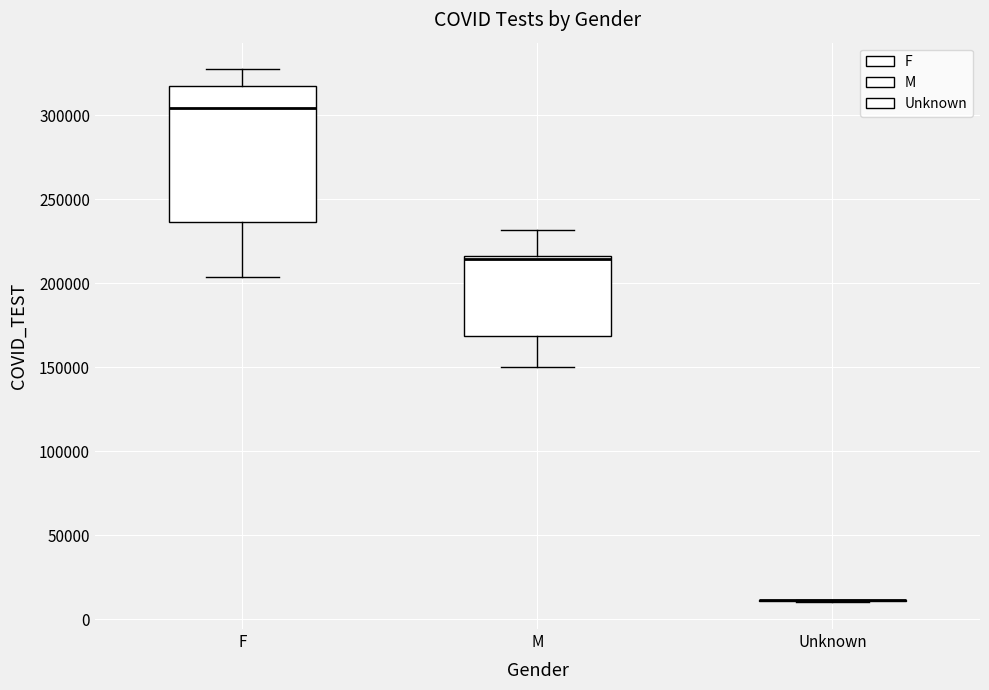

Reading left to right, read every box against the y-axis: the position of its median line, the range the box covers, and the ends of its whiskers. The values are not printed on the chart, so give them approximately, as read against the axis.

F: median 305000, box 235000 to 315000, whiskers 205000 to 325000
M: median 215000 (just below the box's upper edge), box 170000 to 215000, whiskers 150000 to 230000
Unknown: box collapsed to a line at 10000, whiskers 10000 to 10000